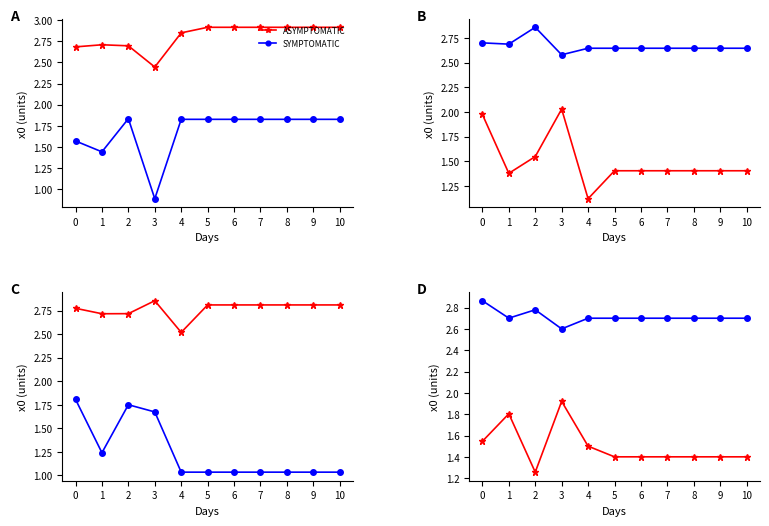

Is it true that ASYMPTOMATIC equals 2.1 at 6?

False